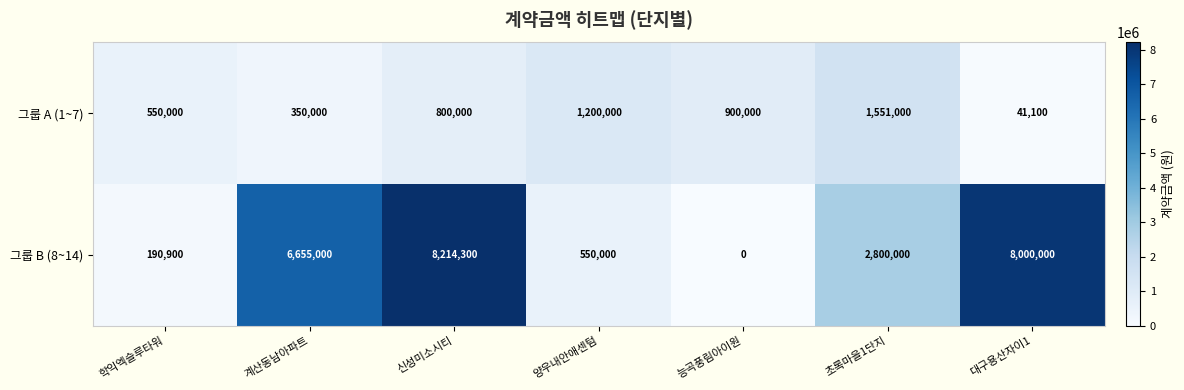

The value of 그룹 B (8~14) at 초록마을1단지 is 4770108. True or false?

False